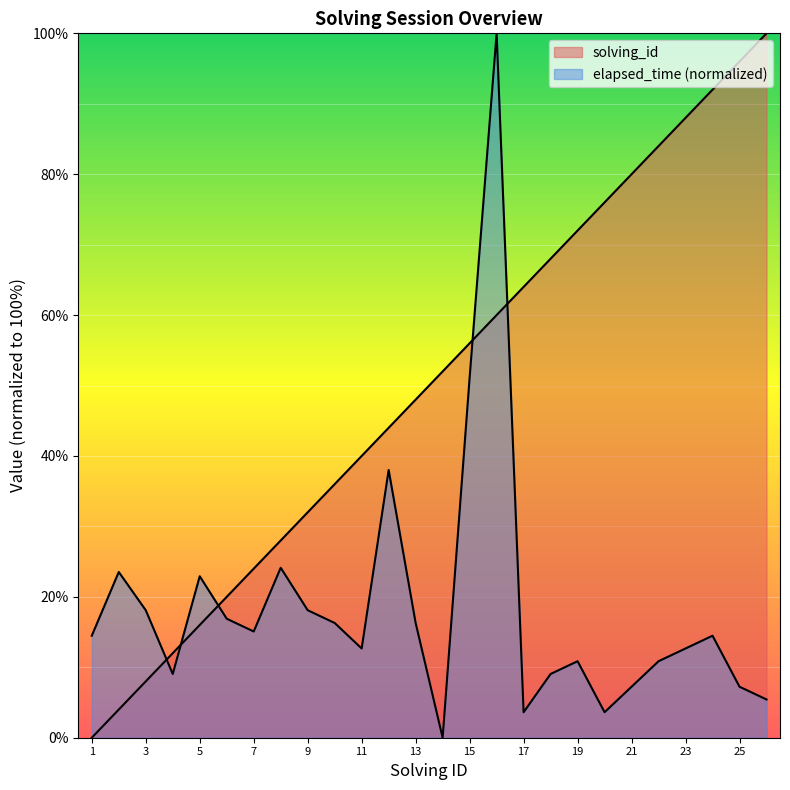

After their last crossing, which series has the higher values: elapsed_time or solving_id?

solving_id